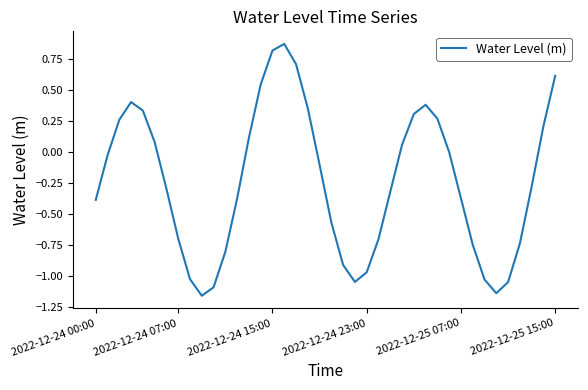

Is this an area chart (filled region under the line)?

No